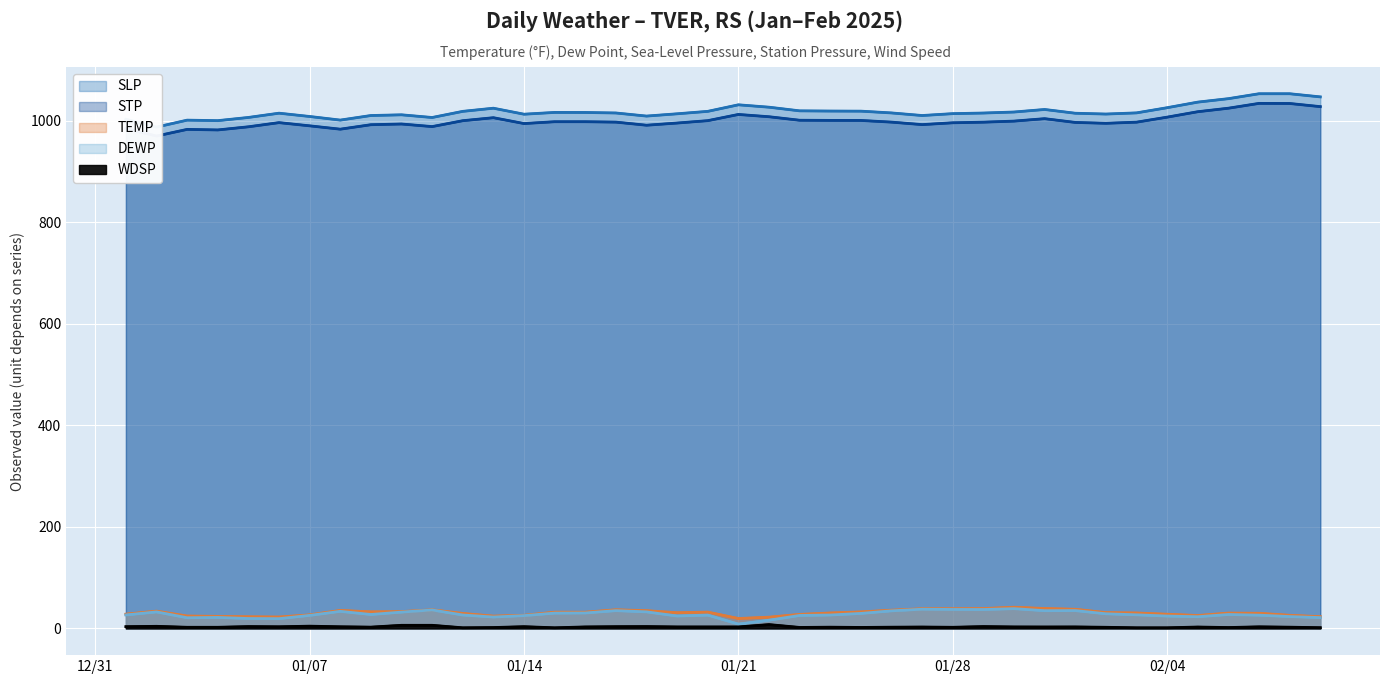

What is the smallest value displayed?

1.2